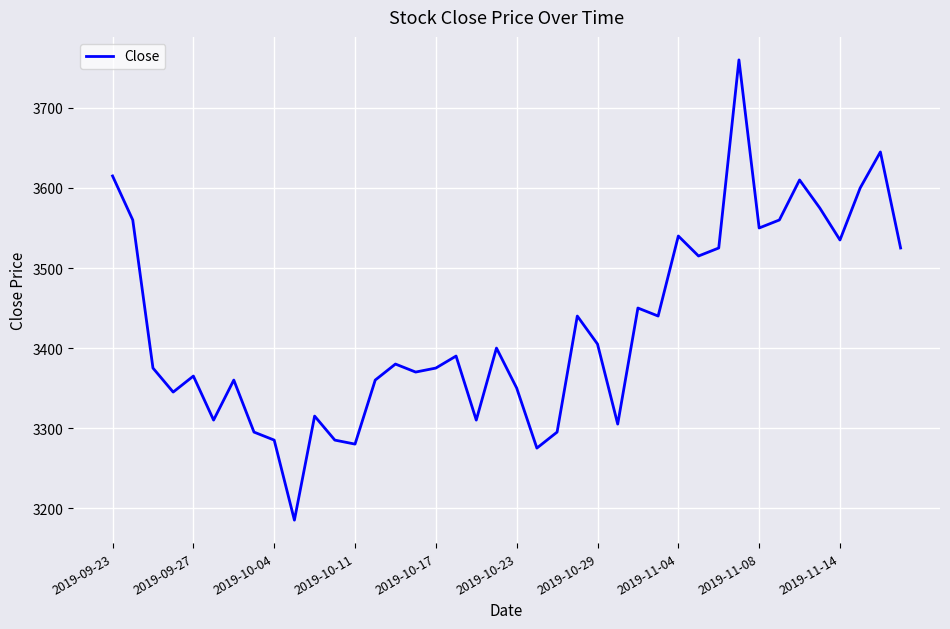

Does the chart display data point markers on the line(s)?

No